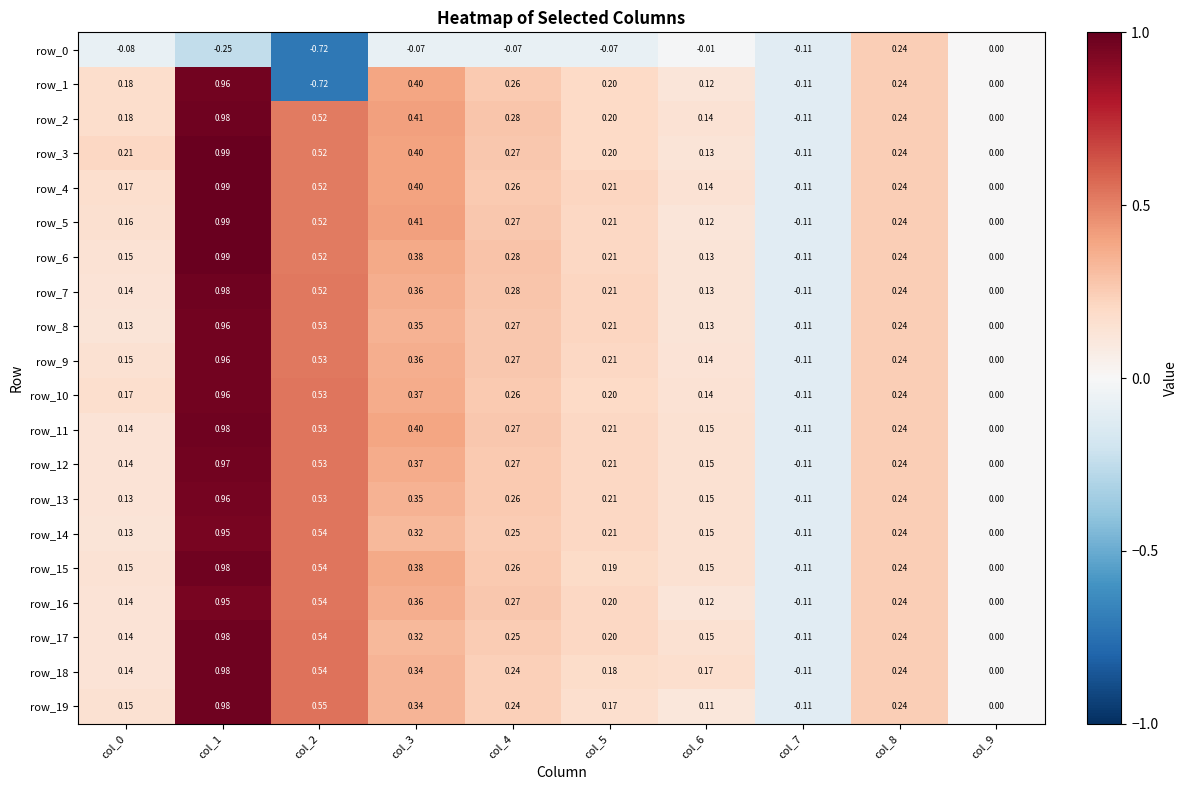

At which label does row_7 reach its peak?

col_1